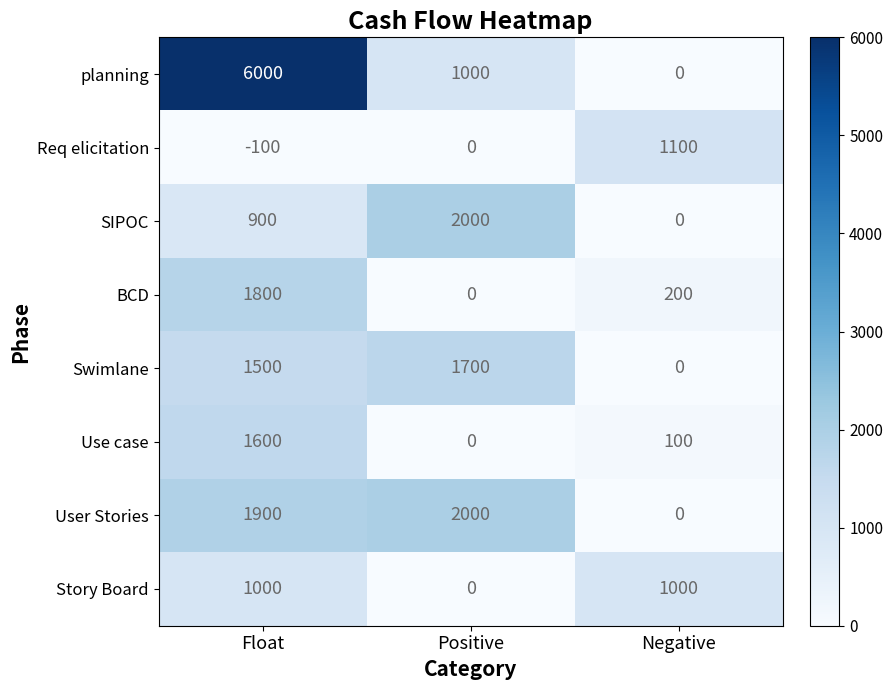

Count the number of categories in the chart.

3